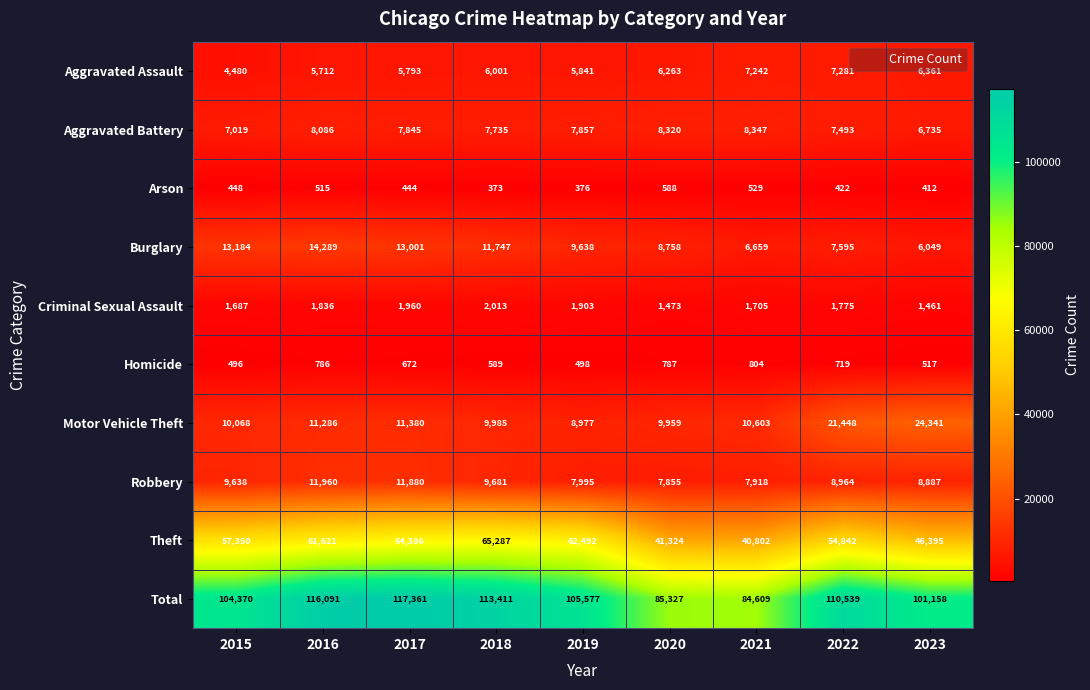

What is the average value of the Criminal Sexual Assault series?

1757